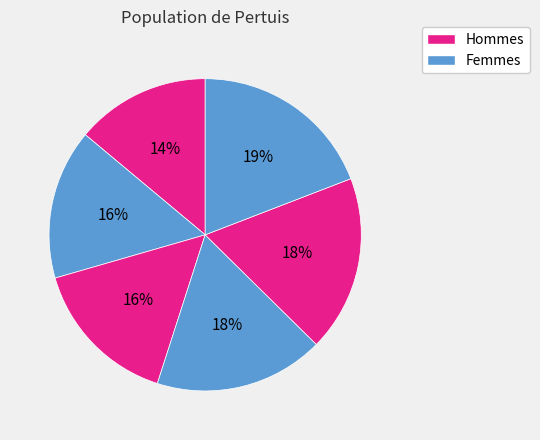

How many slices are in this pie chart?

6